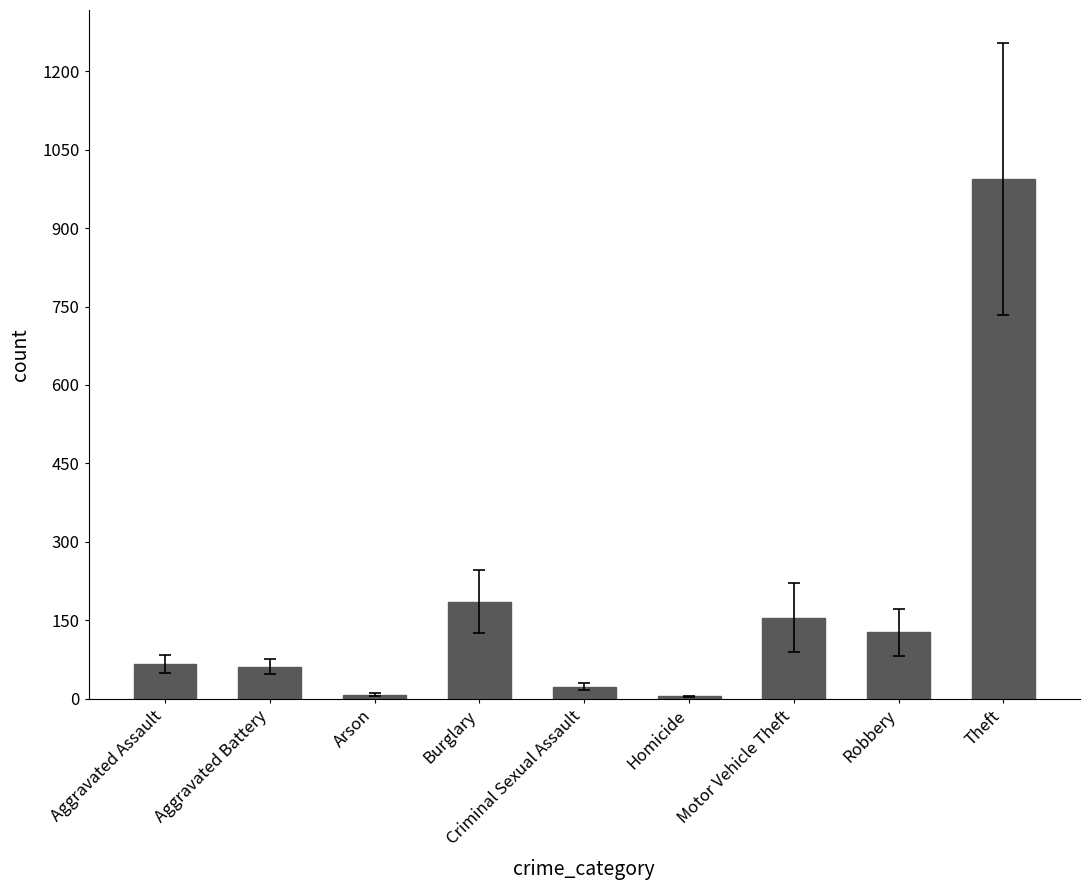

Count the number of data series in this chart.

1